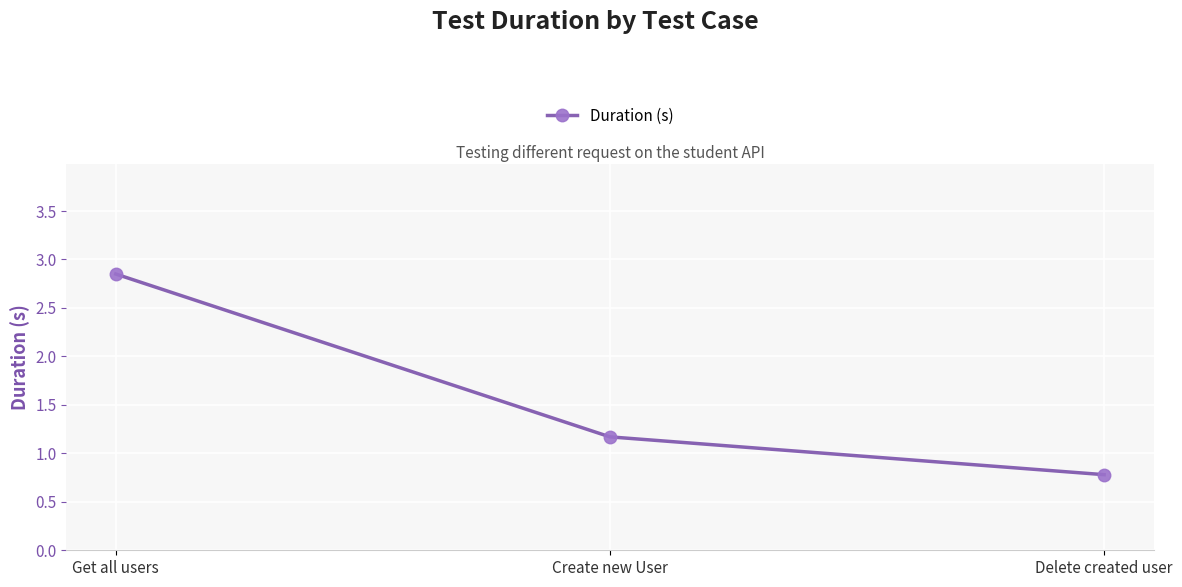

Which label corresponds to the smallest value in the chart?

Delete created user